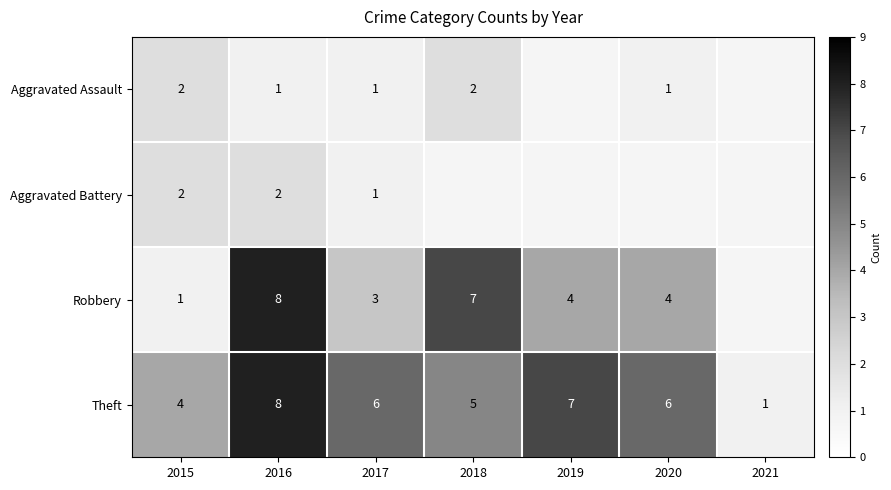

The Theft series shows 1 at 2021. True or false?

True